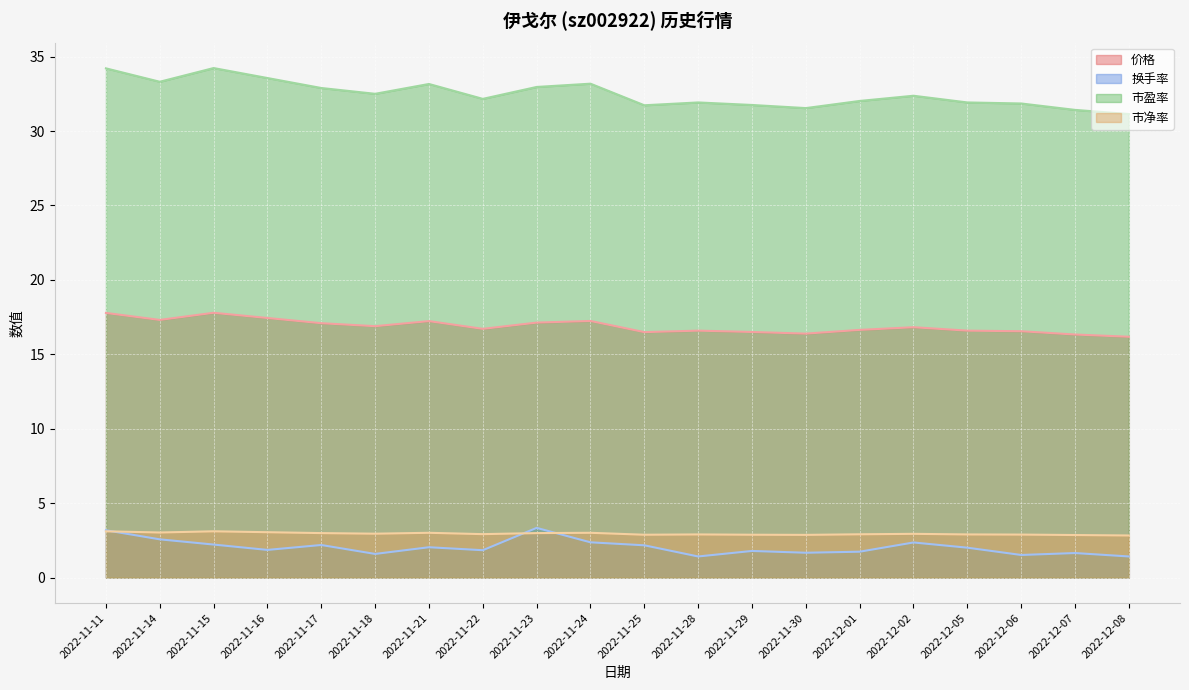

Which series has the largest range (max minus min)?

市盈率